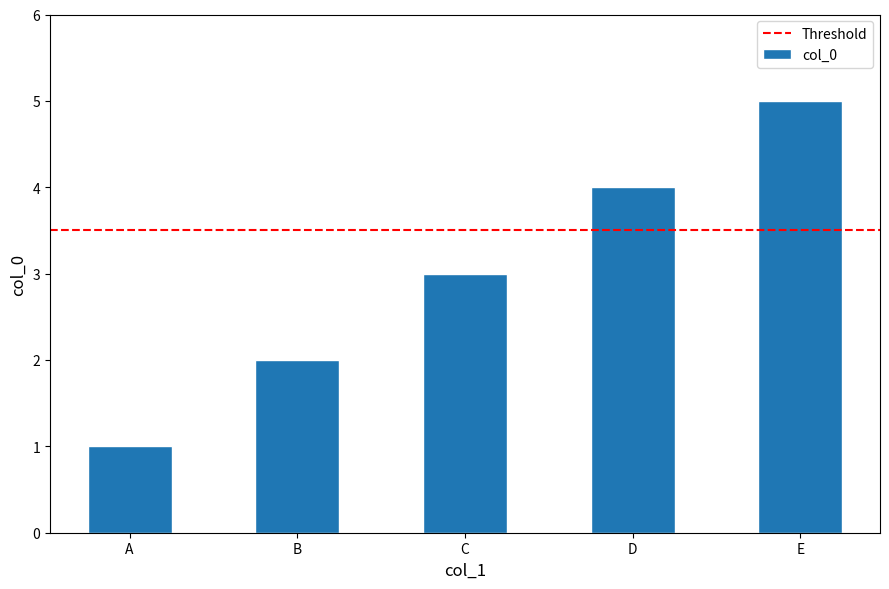

What is the approximate value at C?

3